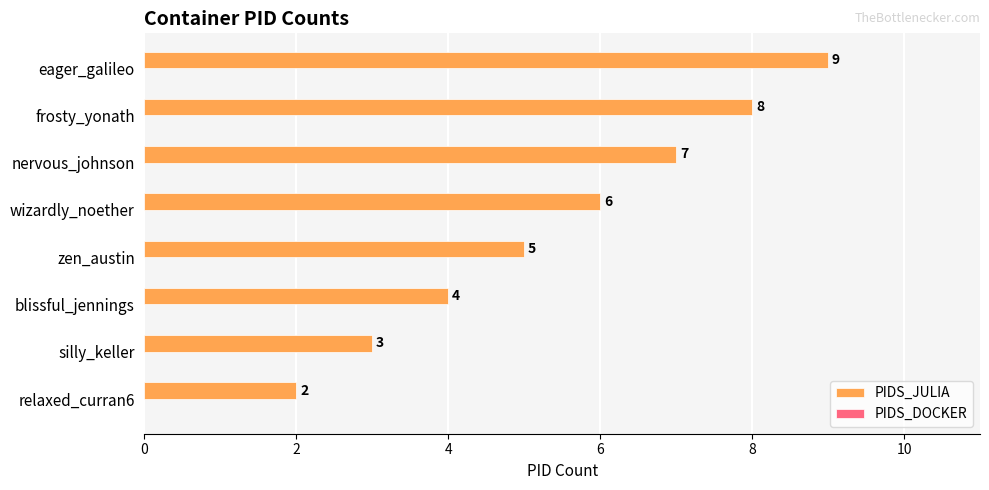

What is the approximate value at frosty_yonath?

8